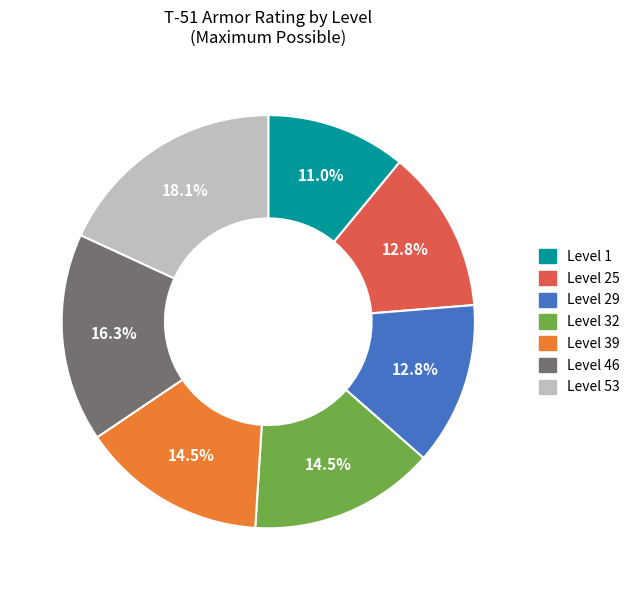

Does Level 29 account for over 50% of the chart?

No